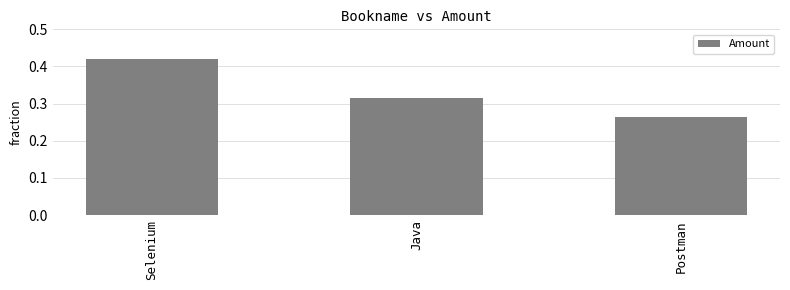

What is the label of the 3rd bar from the right?

Selenium